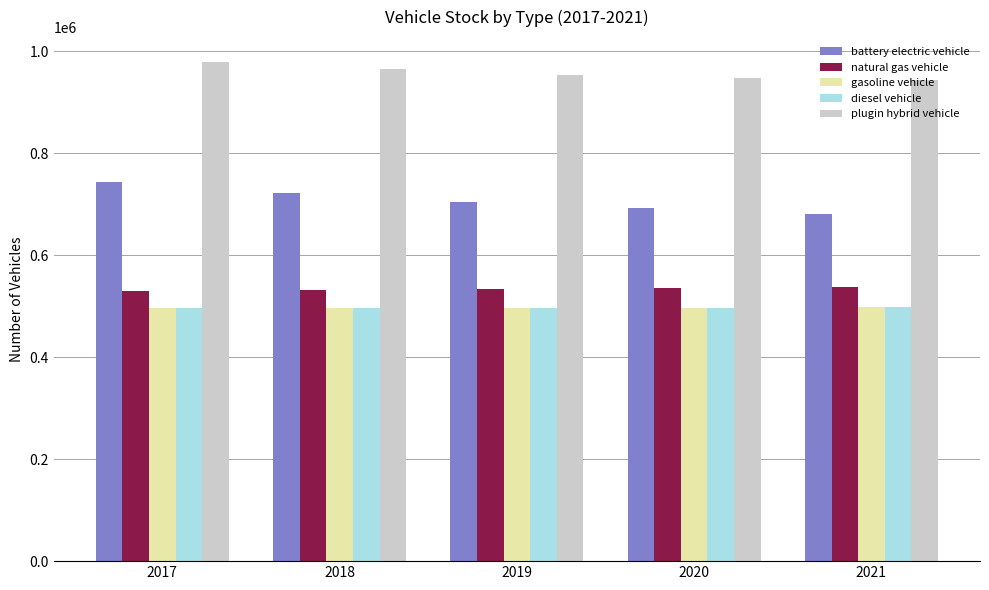

What is the average value of the battery electric vehicle series?

707829.8